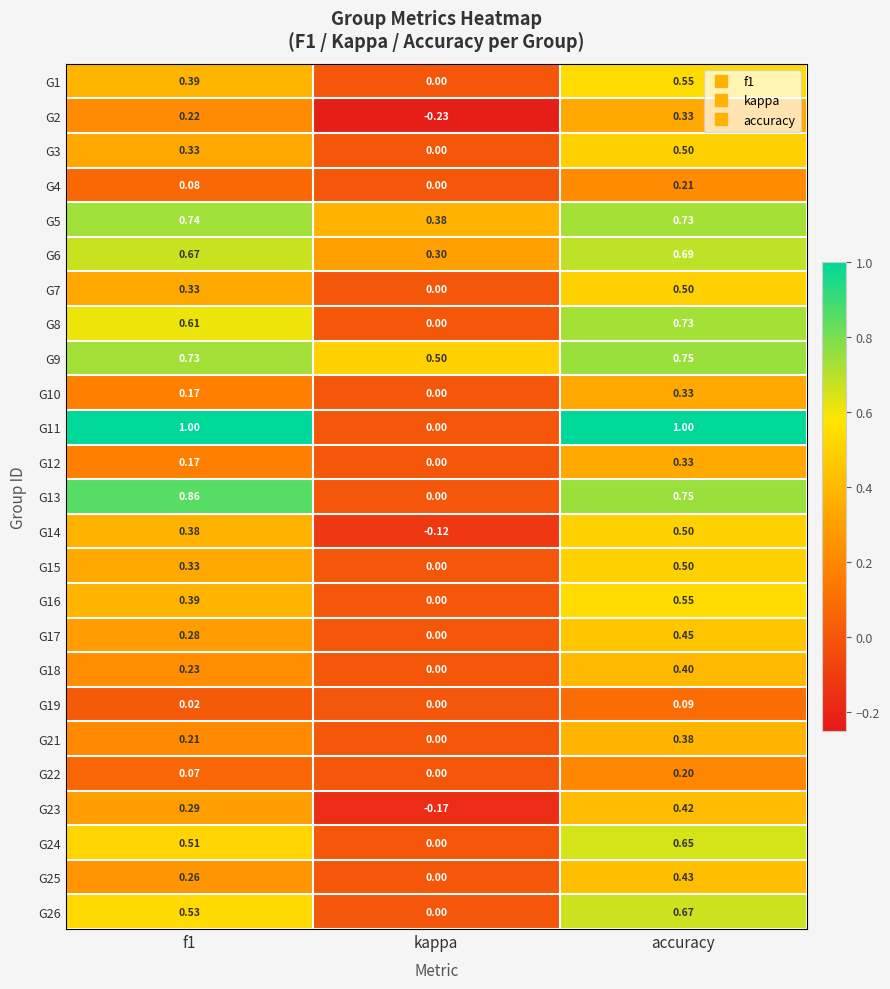

At which label does G26 reach its minimum?

kappa